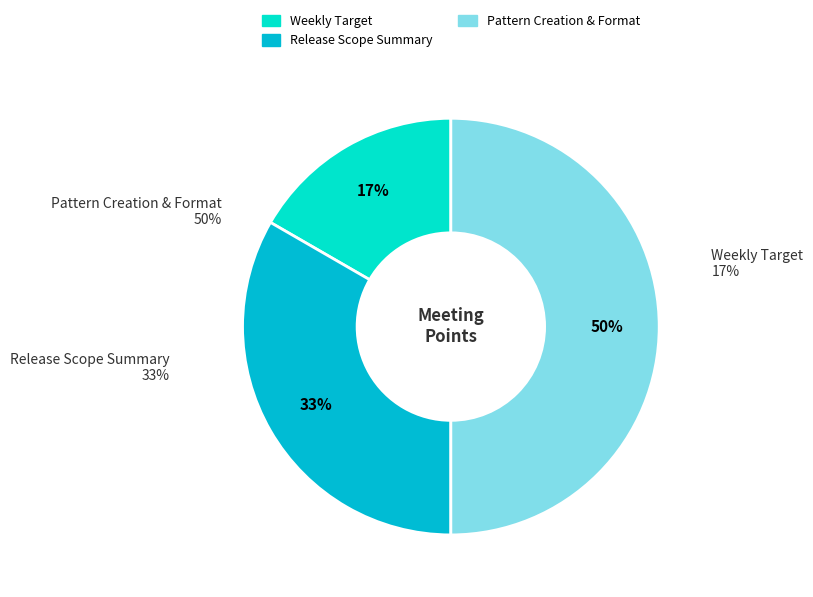

Count the number of slices in the pie.

3